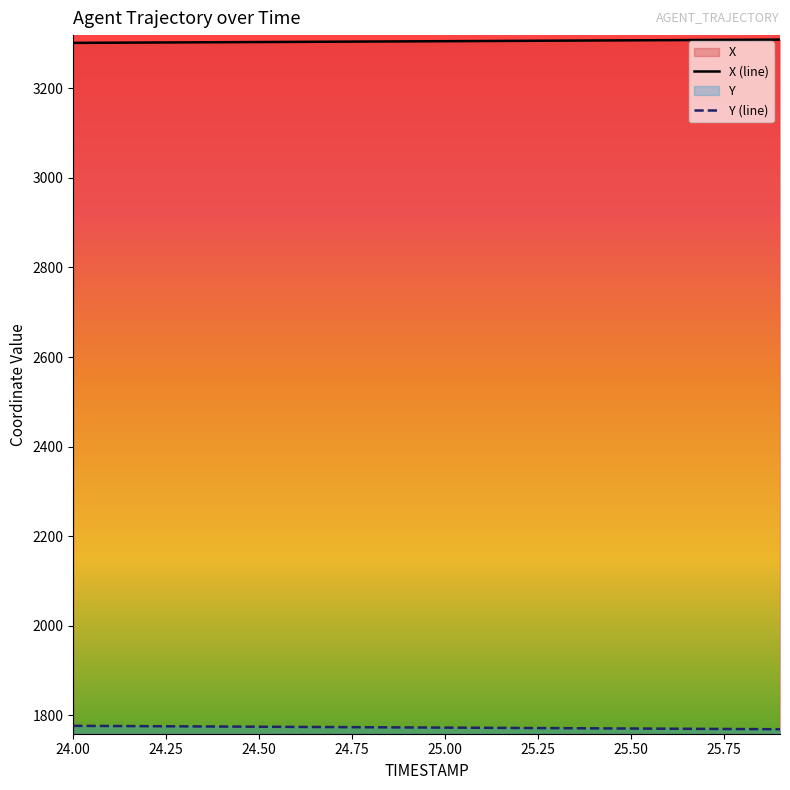

Where does the Y (line) series first go above 1773?

24.00